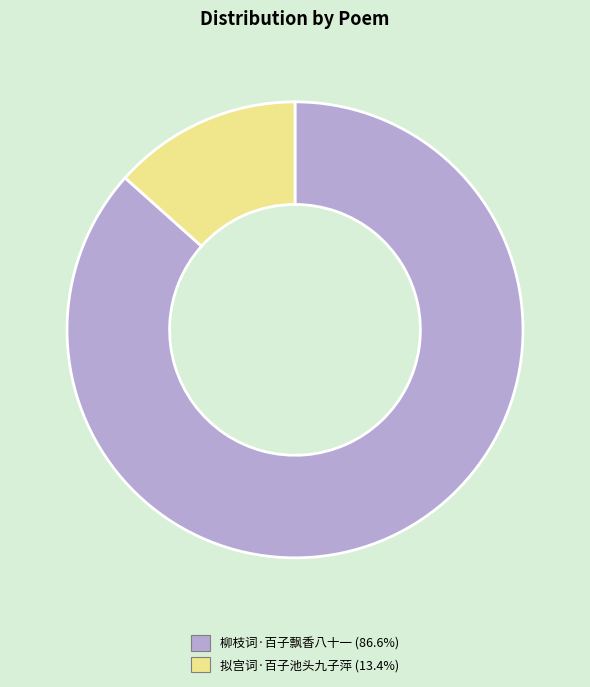

Does any single category account for the majority?

Yes